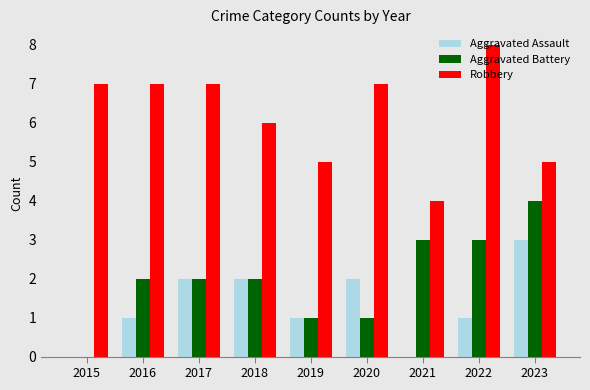

Is the value of Aggravated Assault at 2022 greater than the value of Aggravated Battery at 2017?

No